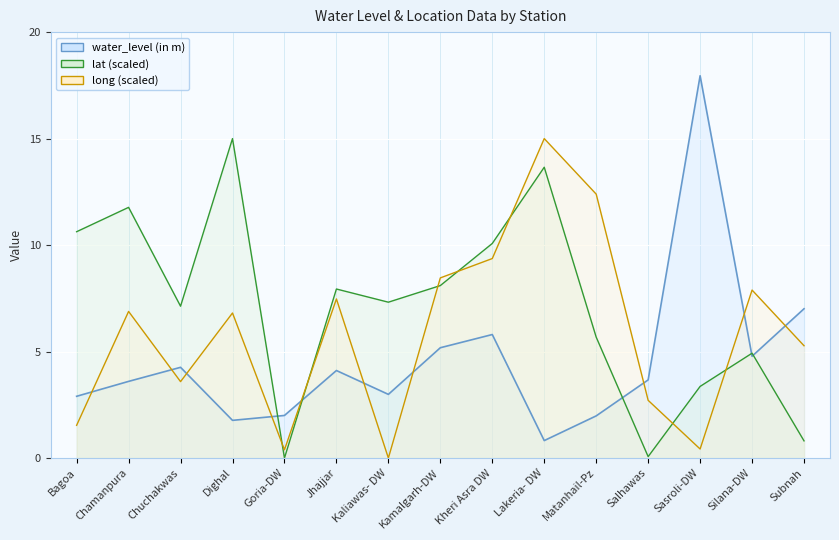

Which series changed the most between Chuchakwas and Kheri Asra DW?

long